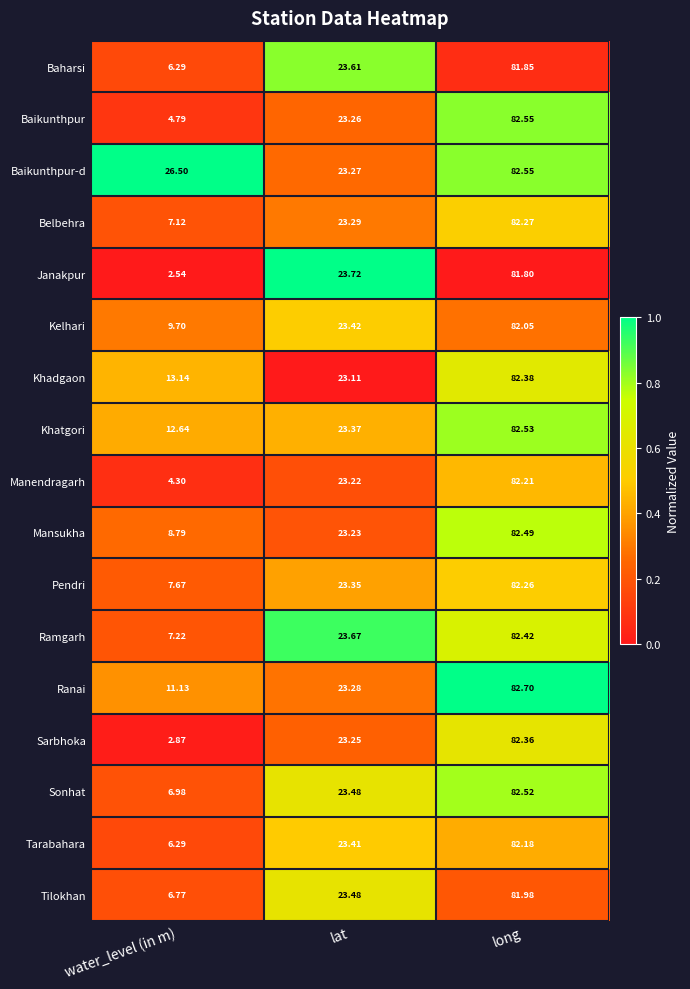

How many categories are shown in the chart?

3